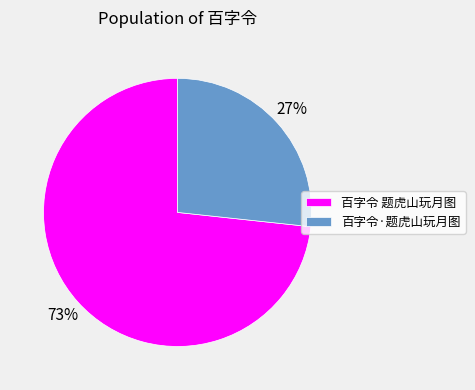

Is it true that 百字令 题虎山玩月图 is 73% of the pie?

True